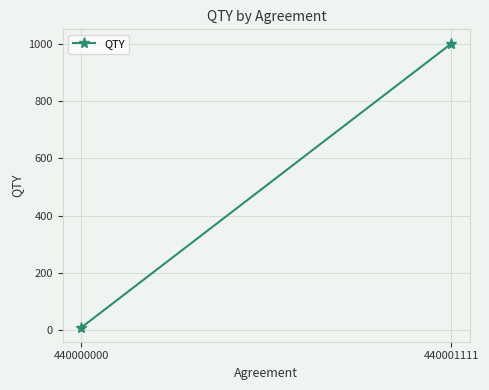

How many values are below 1000?

1